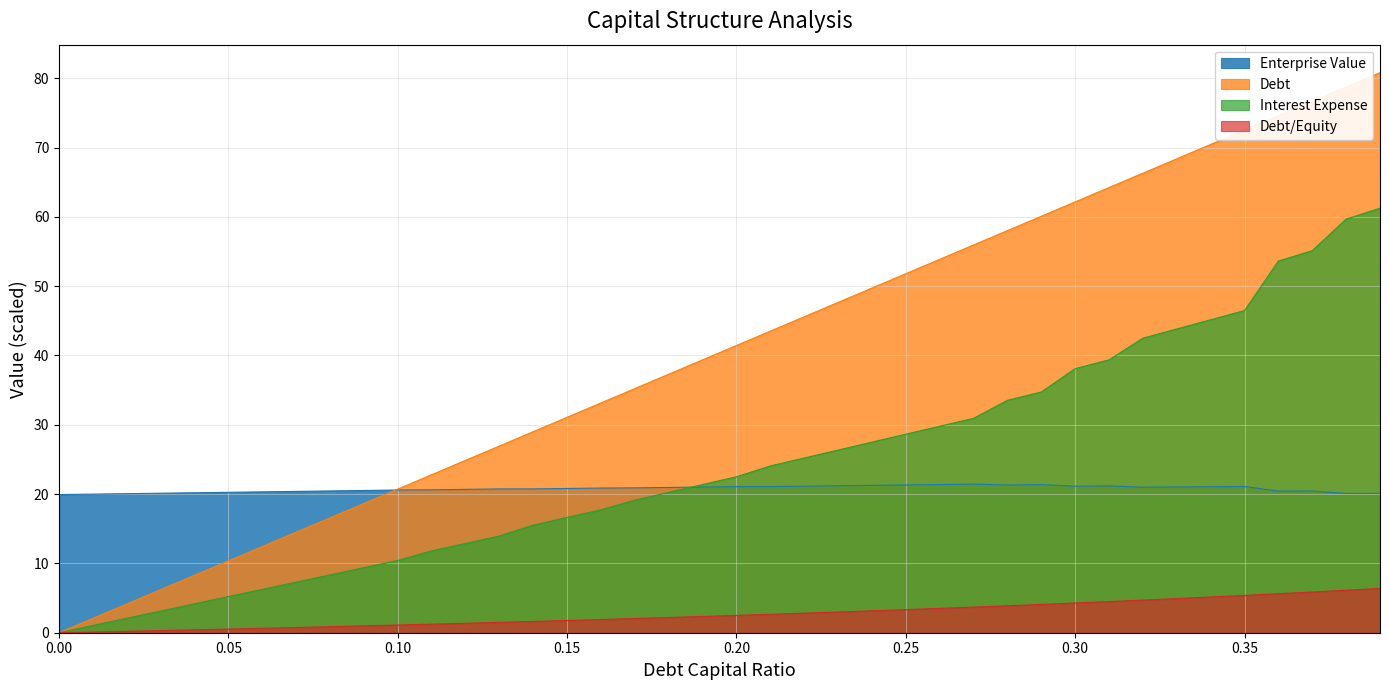

Does the chart display data point markers on the line(s)?

No